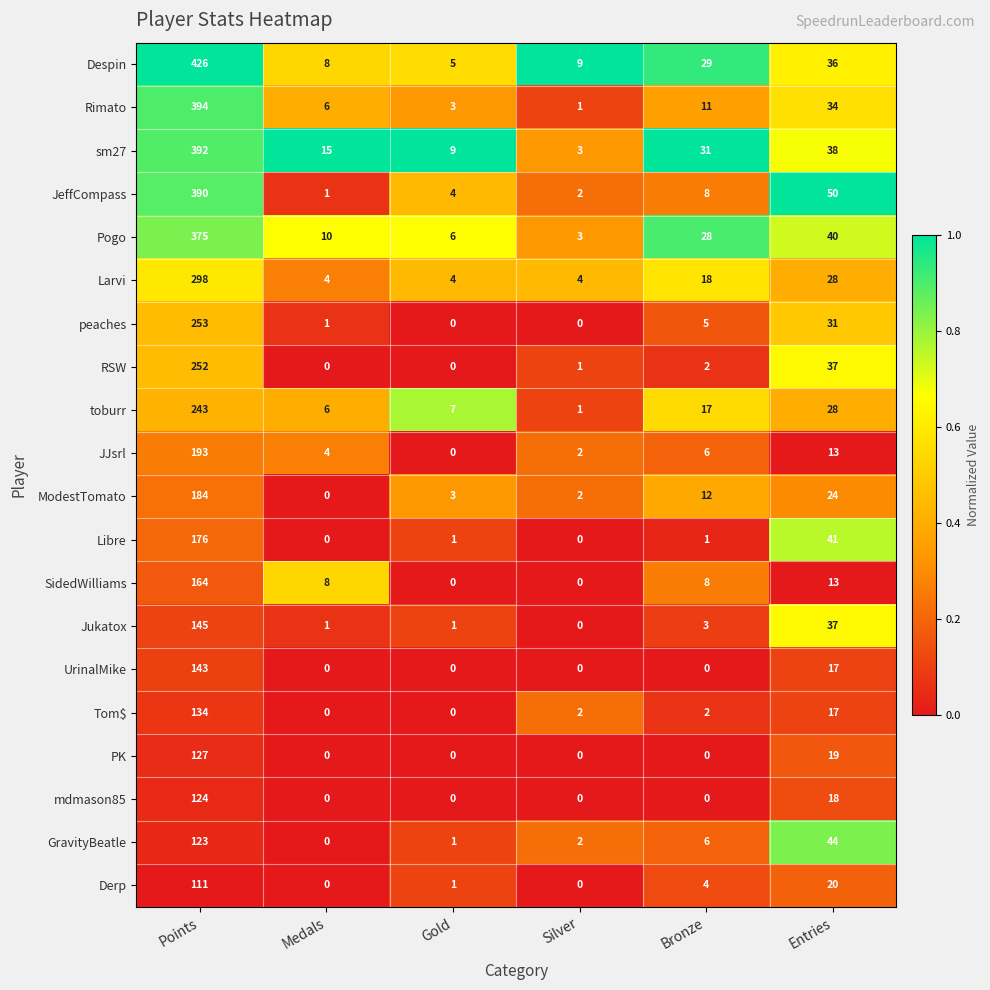

List the series in order of their peak value, lowest first.

Derp, GravityBeatle, mdmason85, PK, Tom$, UrinalMike, Jukatox, SidedWilliams, Libre, ModestTomato, JJsrl, toburr, RSW, peaches, Larvi, Pogo, JeffCompass, sm27, Rimato, Despin